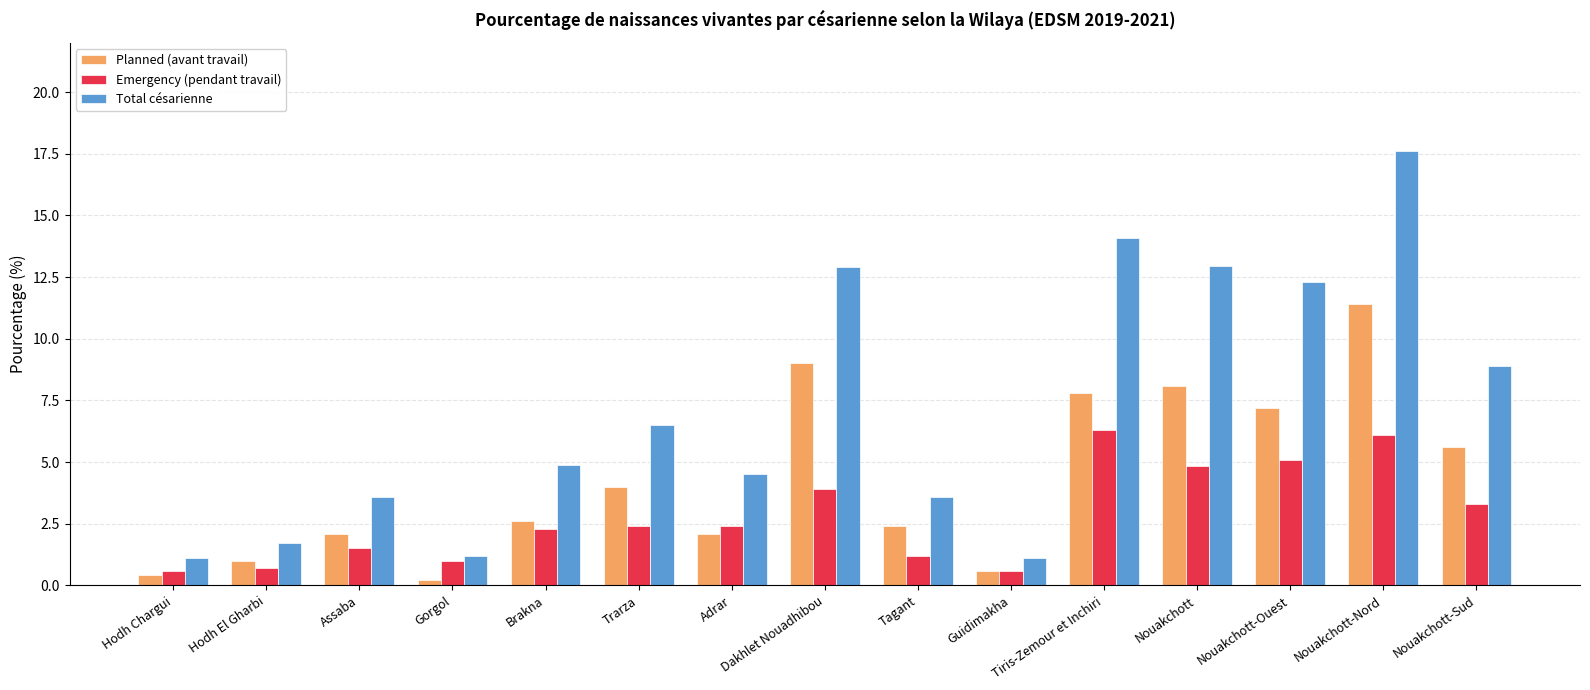

What is the difference between the maximum and minimum values in the Total césarienne series?

16.5